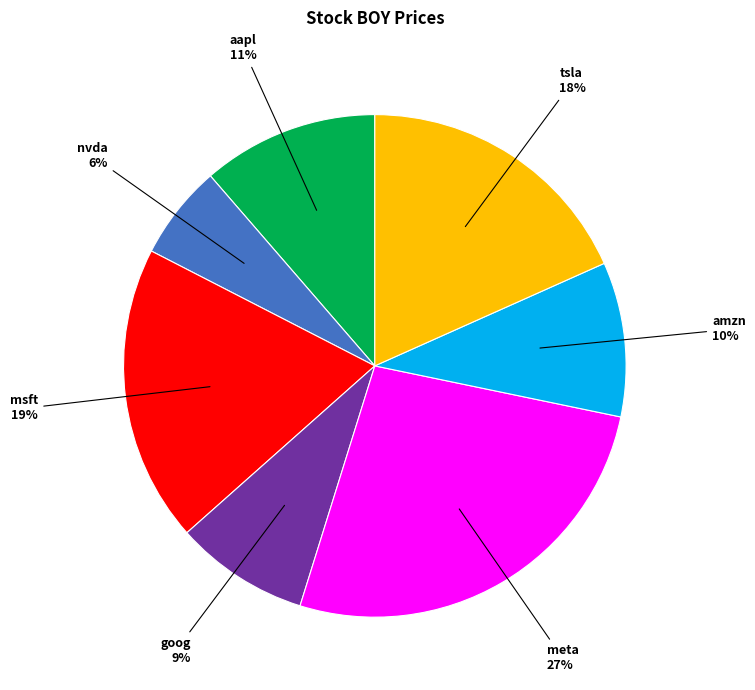

Does any single category account for the majority?

No